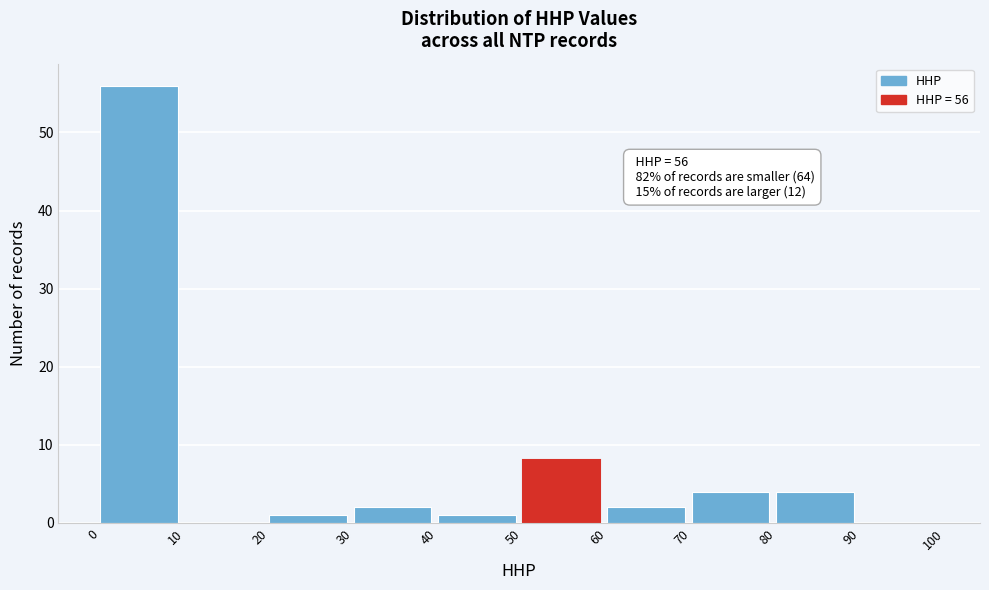

Over which range of the x-axis is the bar tallest?

0 to 10